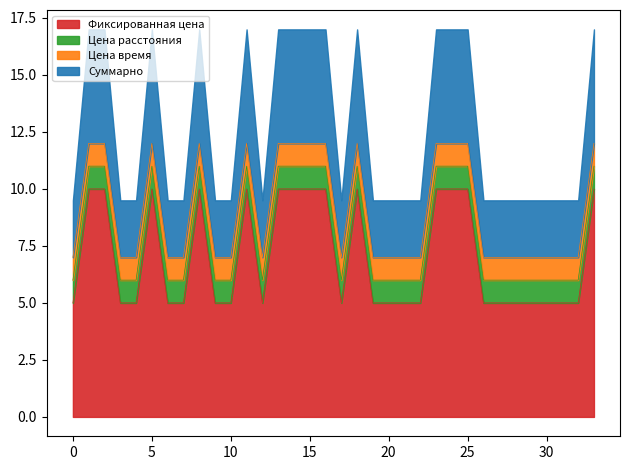

True or false: Цена время and Цена расстояния intersect in this chart.

False